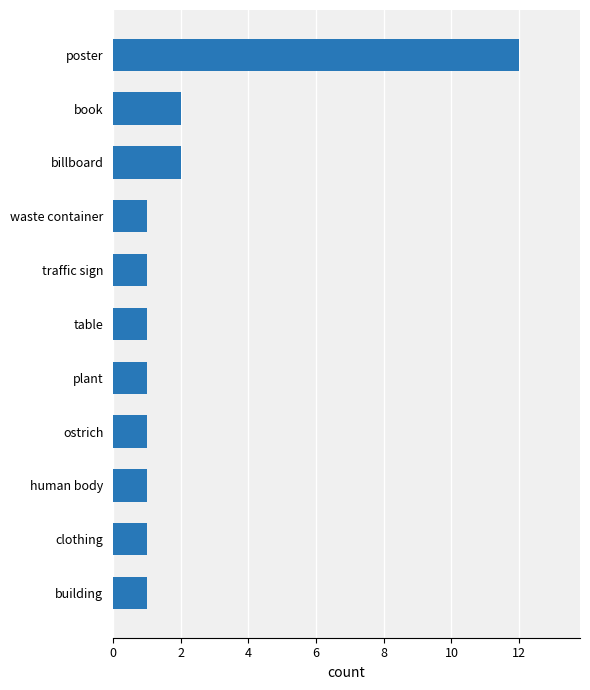

What is the maximum value shown in the chart?

12